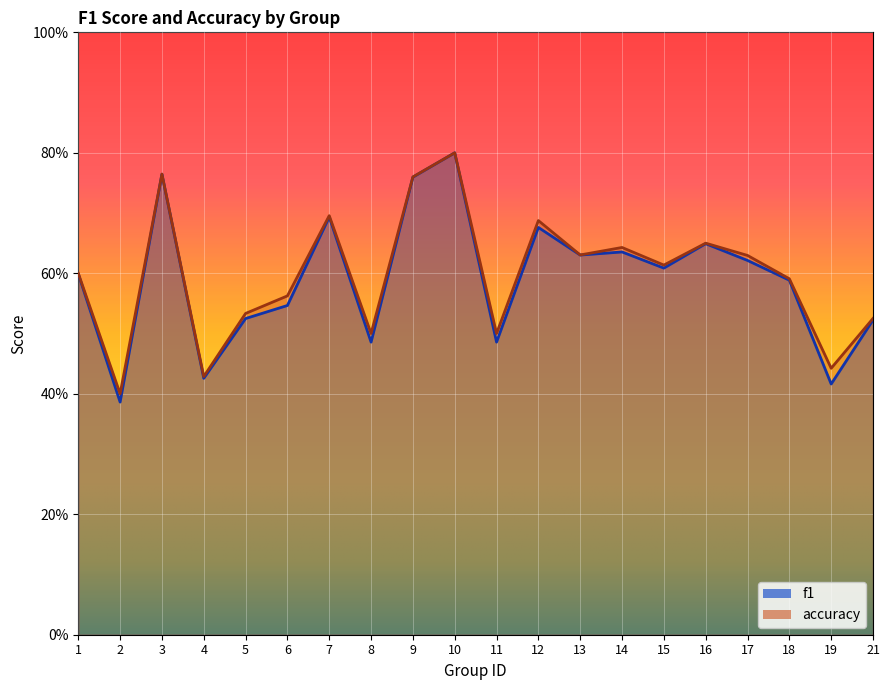

Which series has the widest spread of values?

f1